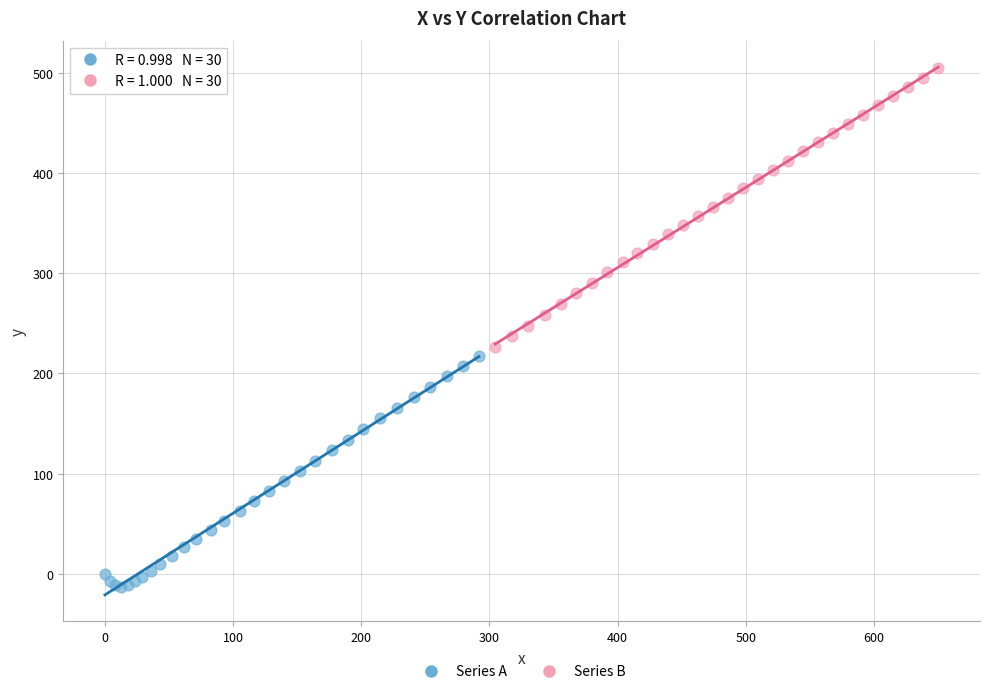

Which series contains the lowest Y value?

Series A